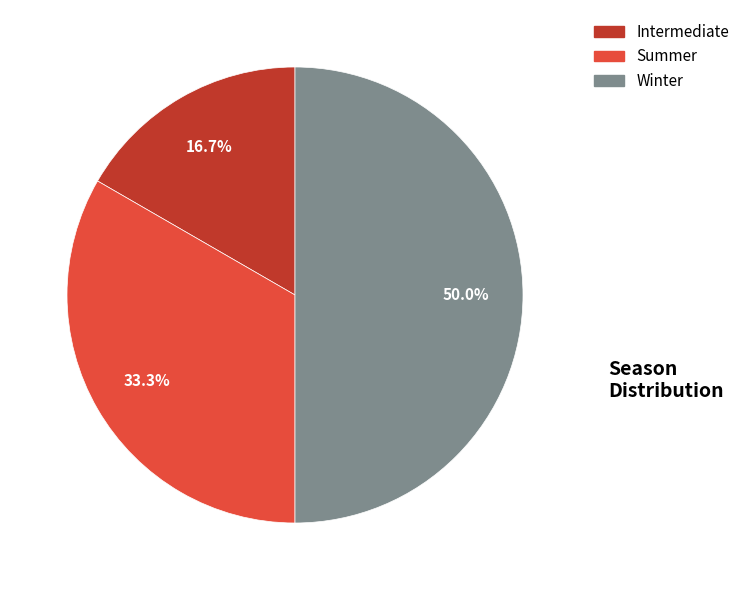

Which slice is the smallest?

Intermediate